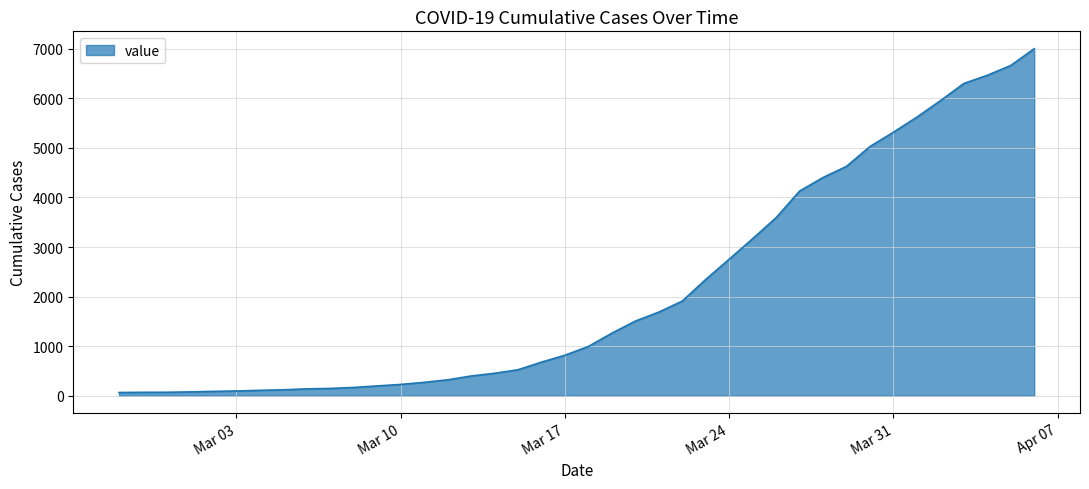

What is the difference between the maximum and minimum values?

6939